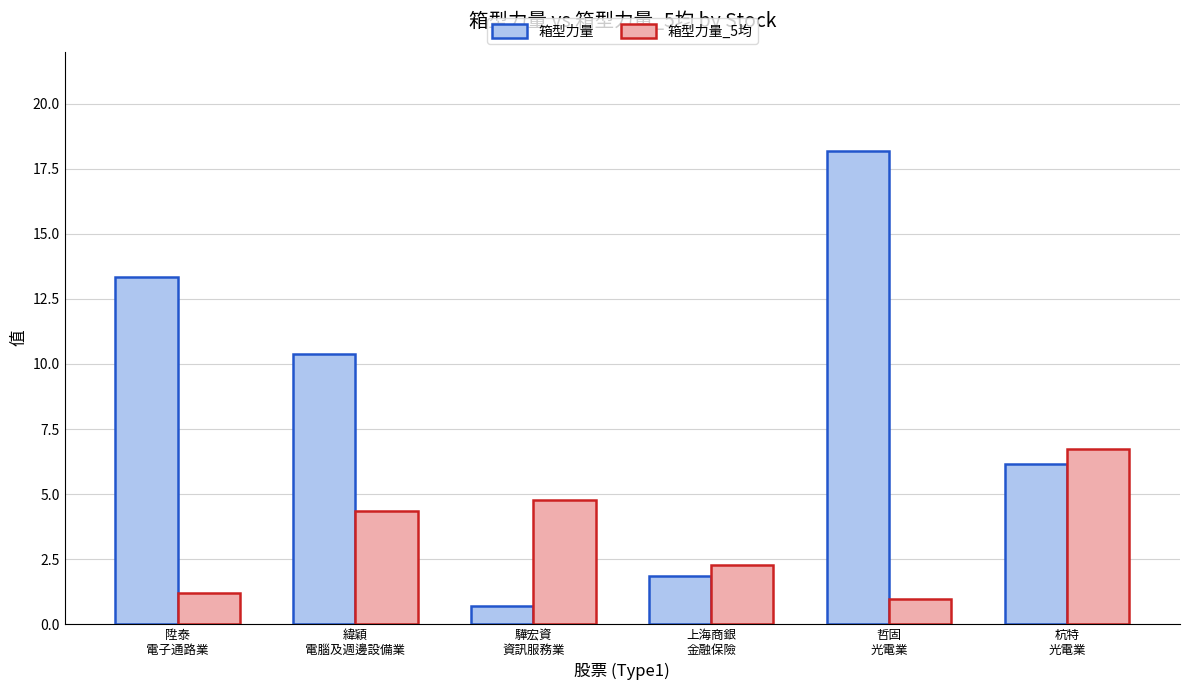

How many values in the 箱型力量_5均 series are below 4?

3